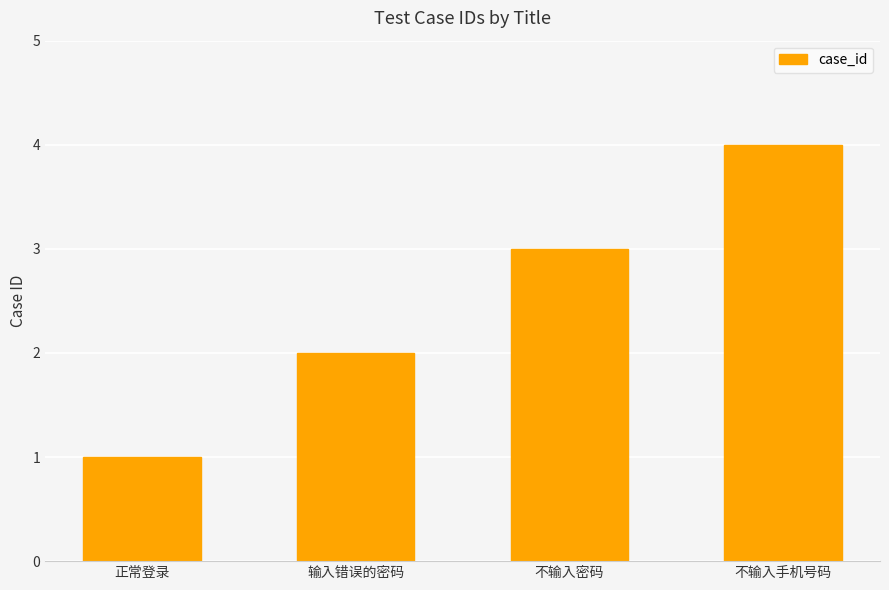

What is the value of the 3rd bar from the left?

3